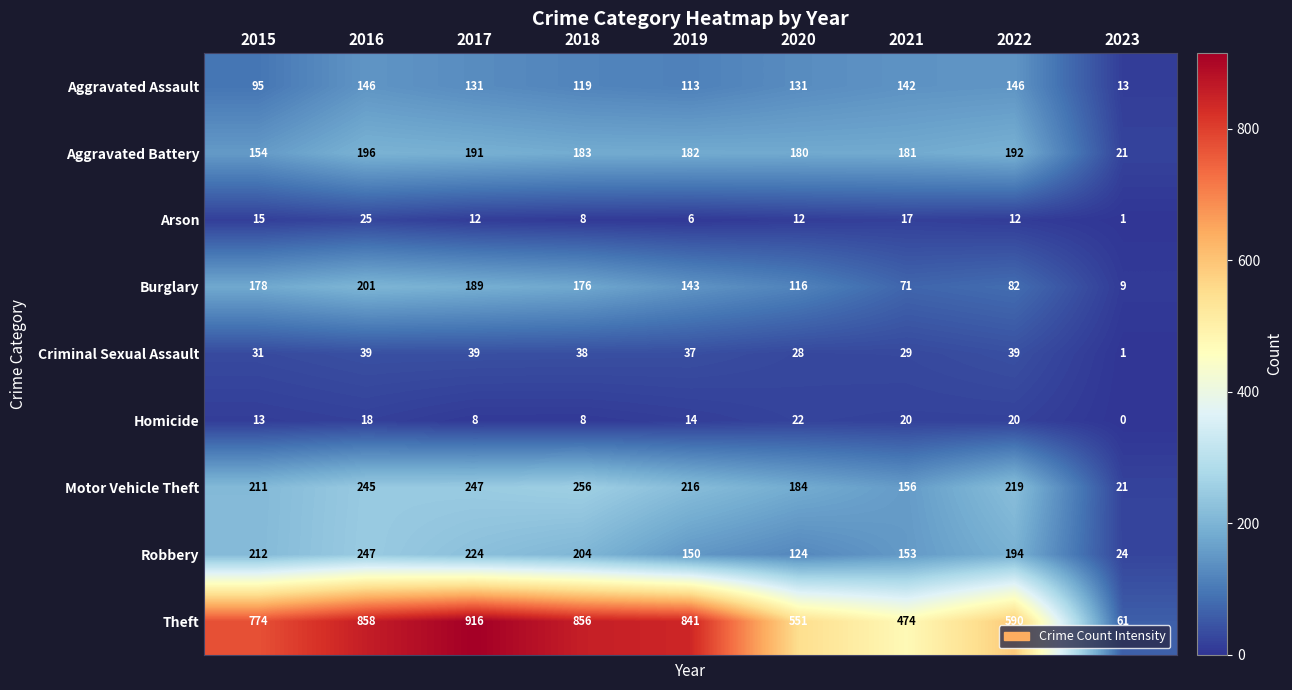

True or false: Aggravated Assault has a value of 81 at 2017.

False